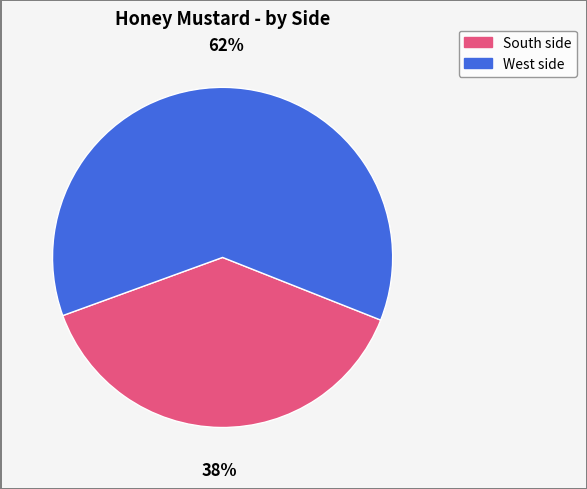

How many segments does this pie chart have?

2